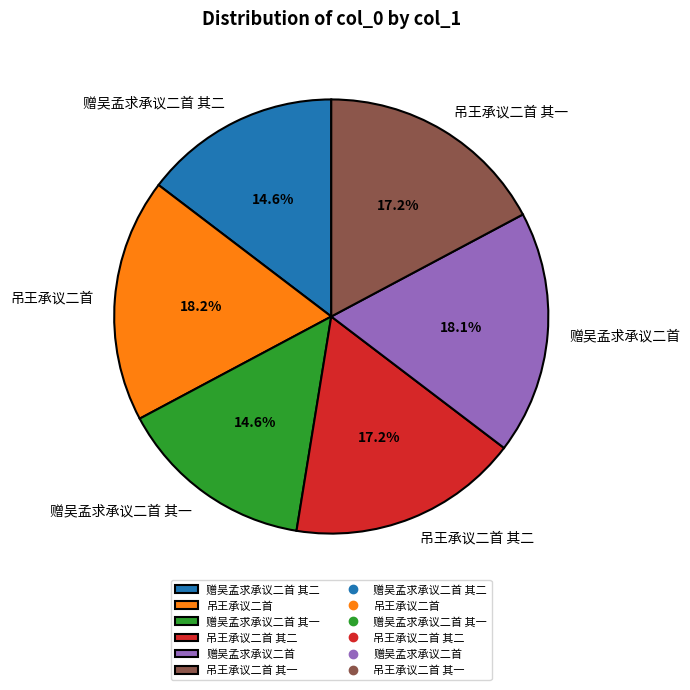

Is the sum of 赠吴孟求承议二首 其一 and 吊王承议二首 其二 greater than half?

No